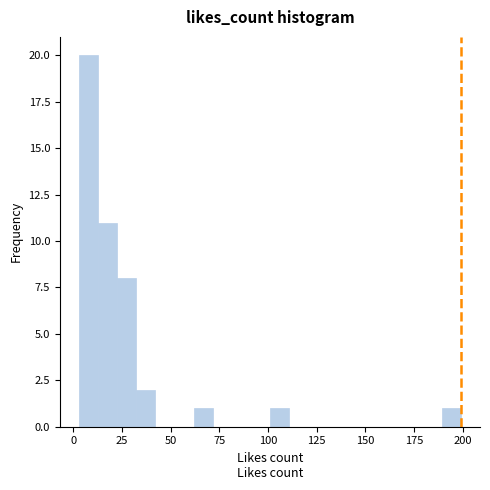

Read against the x-axis, roughly where is the centre of the tallest bar?

10